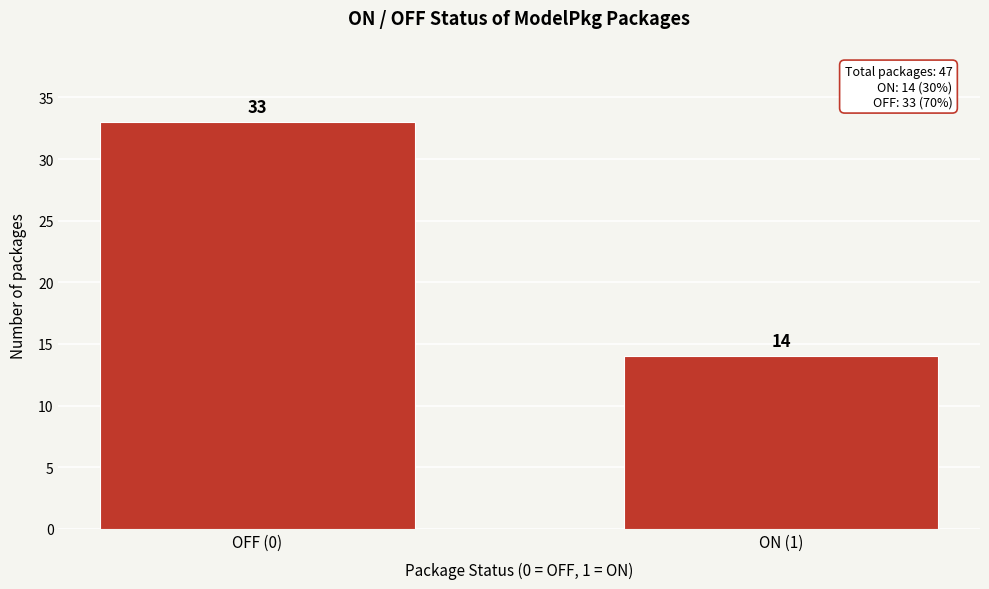

Reading left to right, extract all data points from this chart.

OFF (0)=33	ON (1)=14